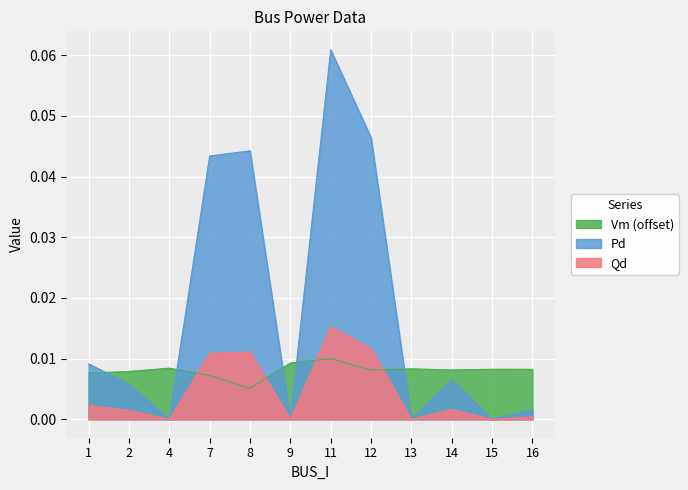

In Vm, how many points are higher than both neighbors (excluding endpoints)?

4